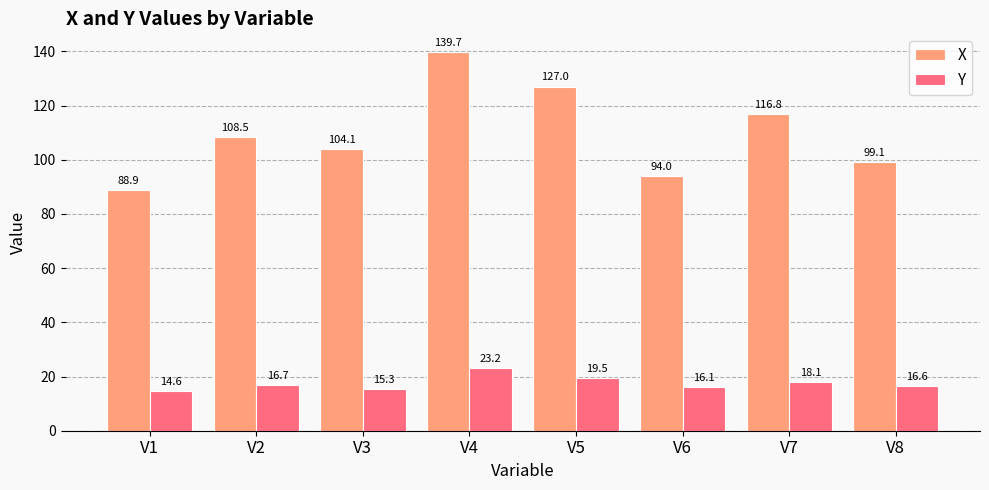

List the series in order of their overall mean, highest first.

X, Y